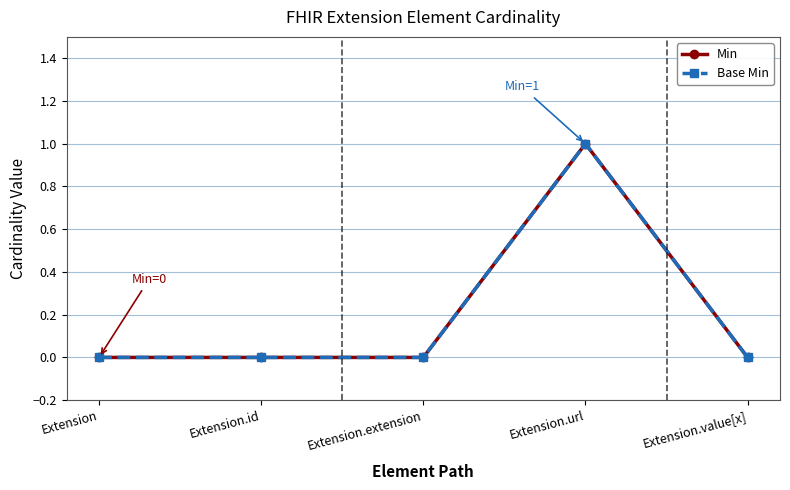

Is this an area chart (filled region under the line)?

No